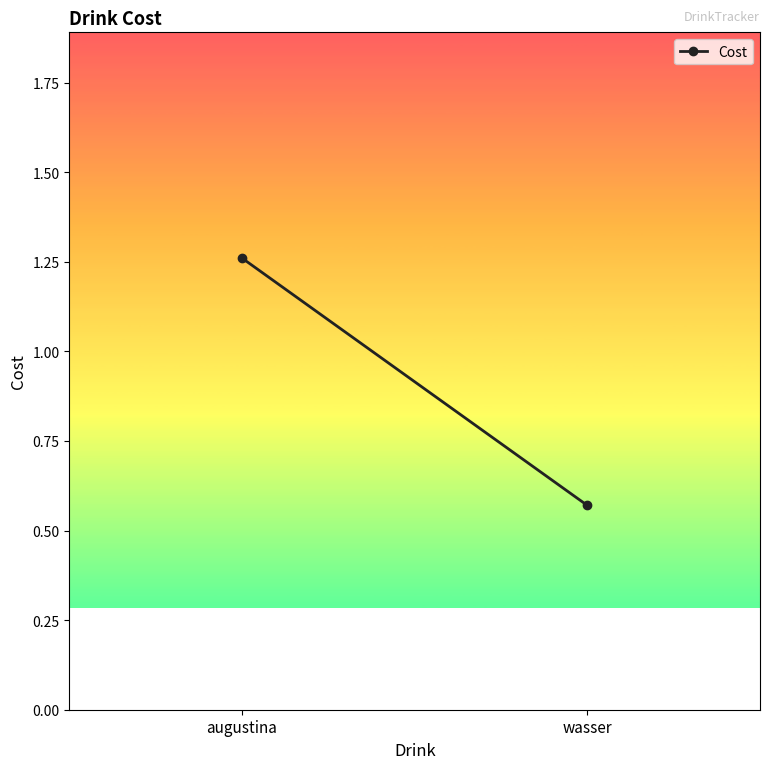

What is the value of the 1st point from the left?

1.3